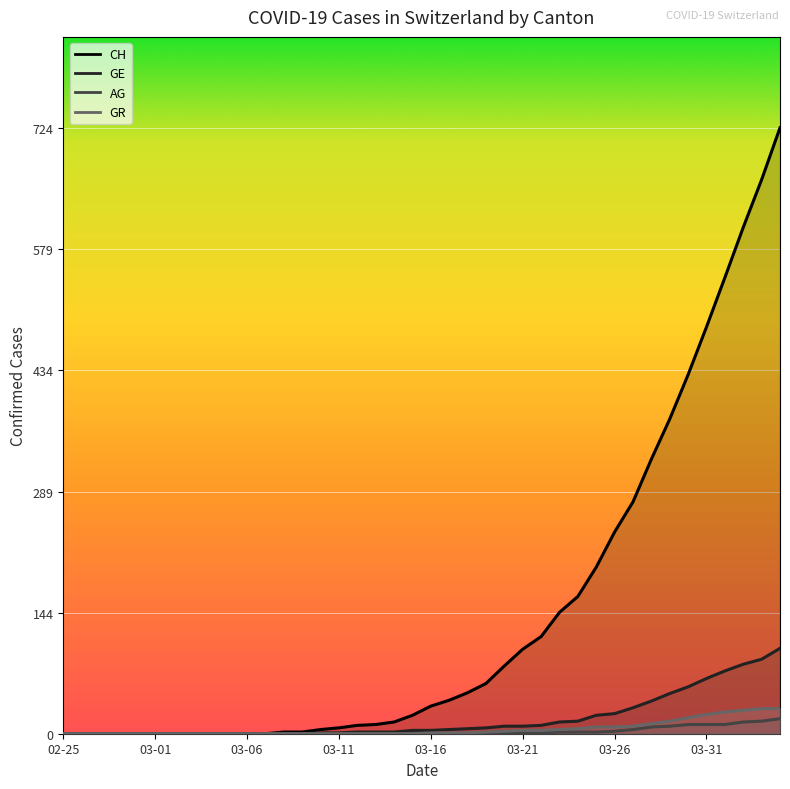

How many data points in GR are less than 1?

20